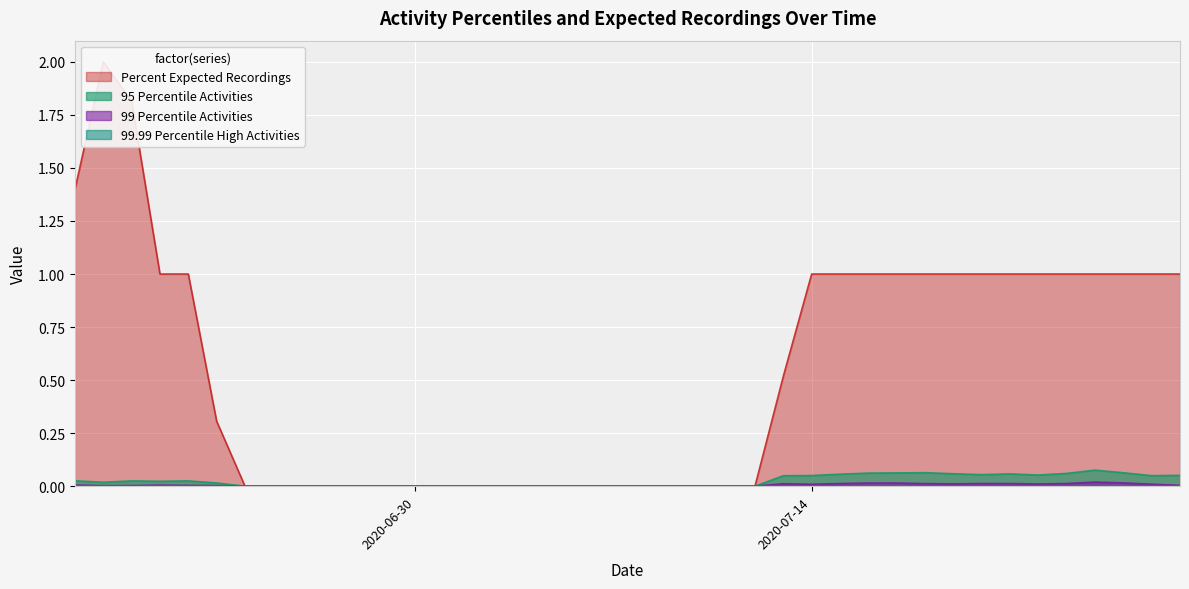

How many interior local peaks does the 99.99 Percentile High Activities series have?

6